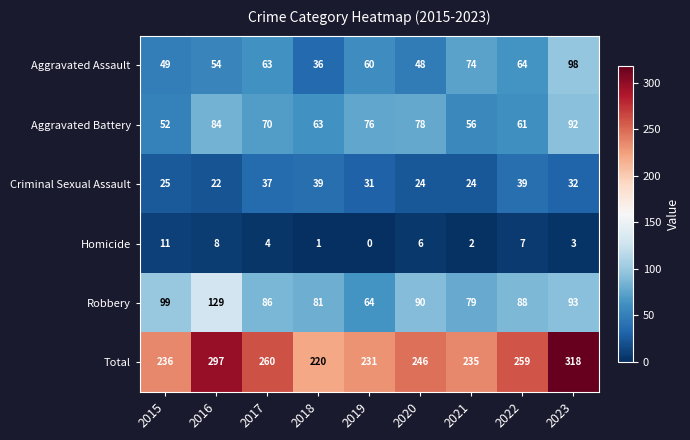

What is the difference between the Total values at 2019 and 2022?

28